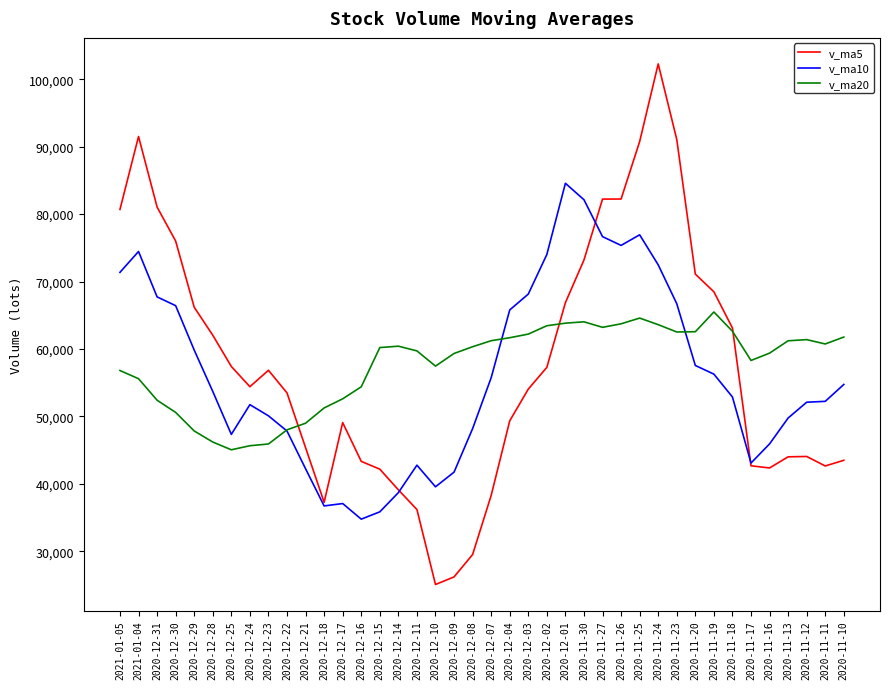

What is the average value of the v_ma5 series?

57555.5